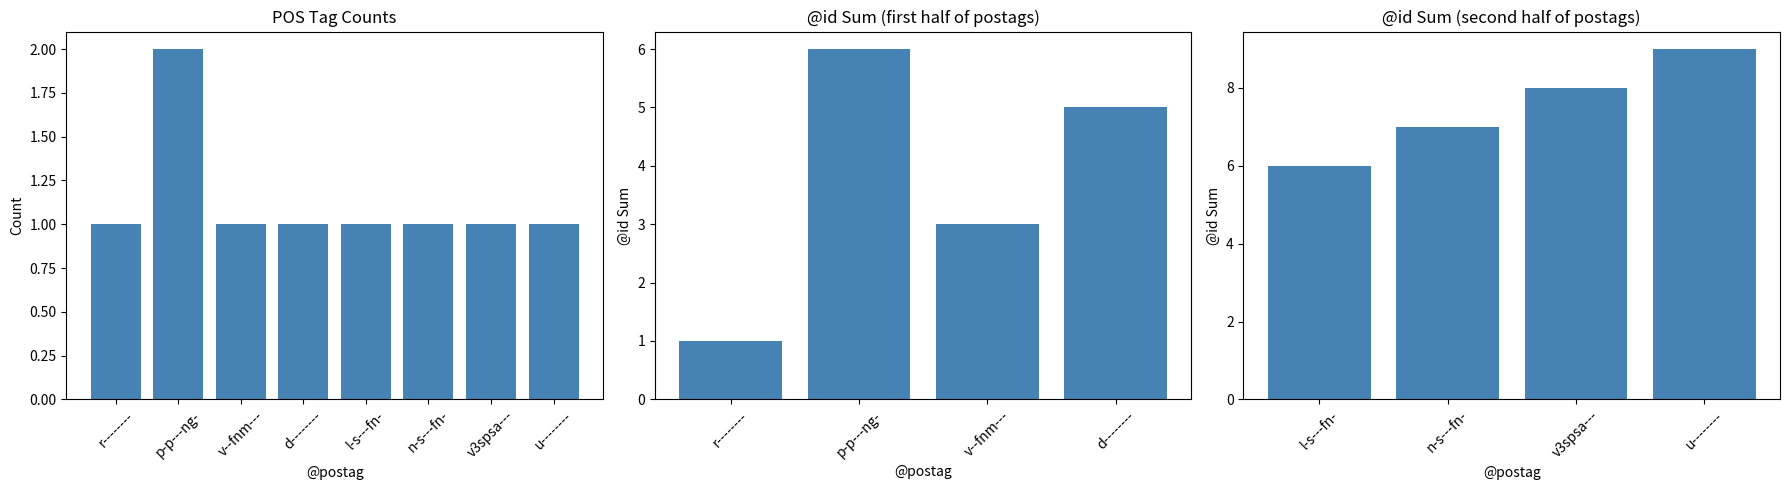

Rank the series at p-p---ng- from lowest to highest value.

count, id